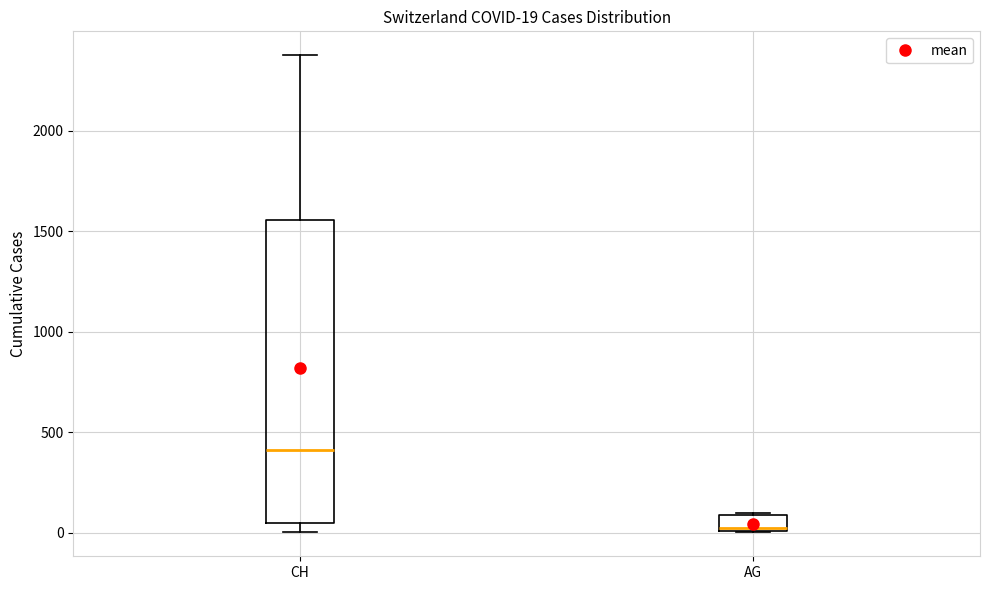

Which box is the tallest, from its lower edge to its upper edge?

CH